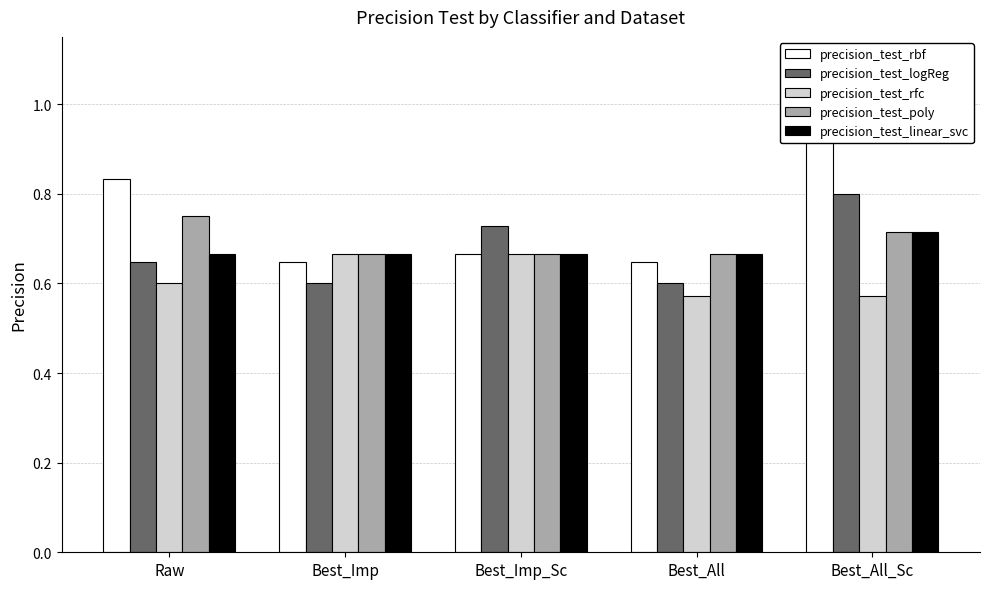

What is the maximum value for precision_test_poly?

0.8